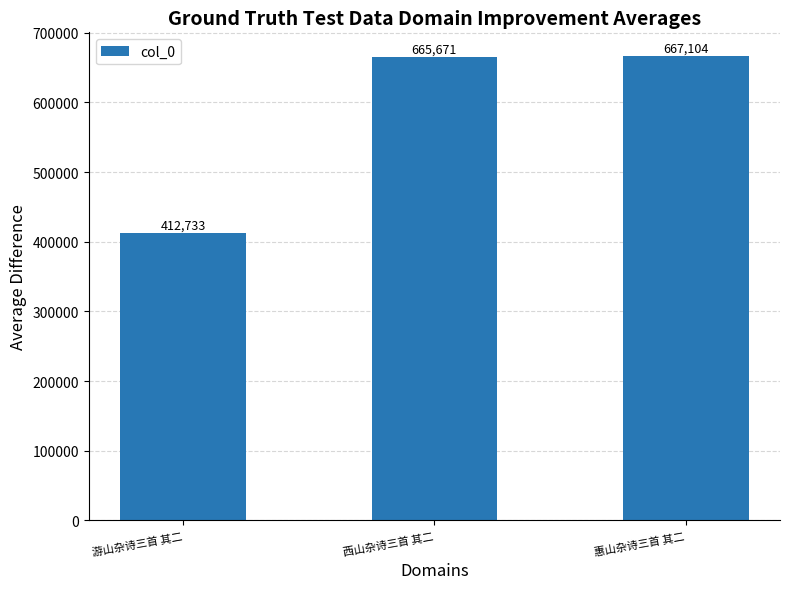

Count the number of data series in this chart.

1